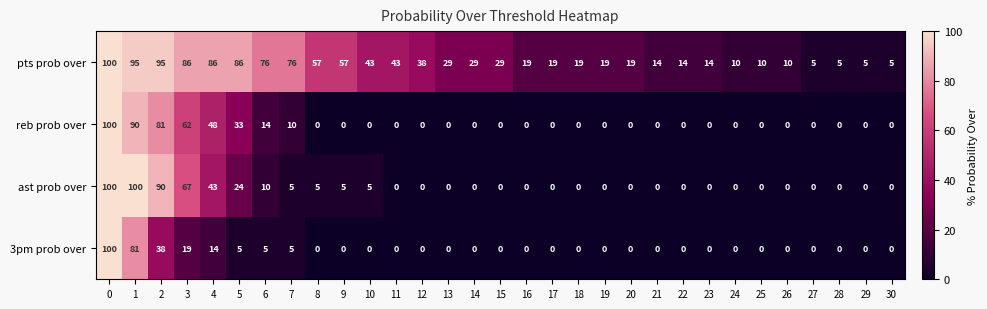

The value of ast prob over at 30 is 0. True or false?

True